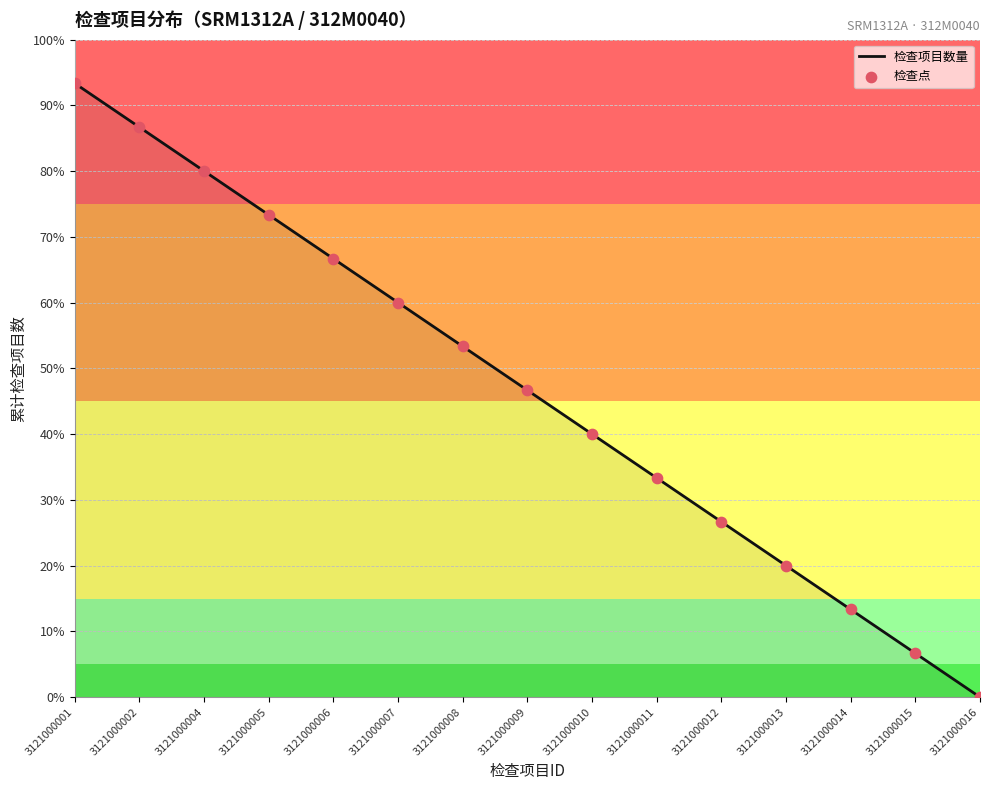

Approximately how many times larger is the value at 3121000006 compared to 3121000014?

5.0